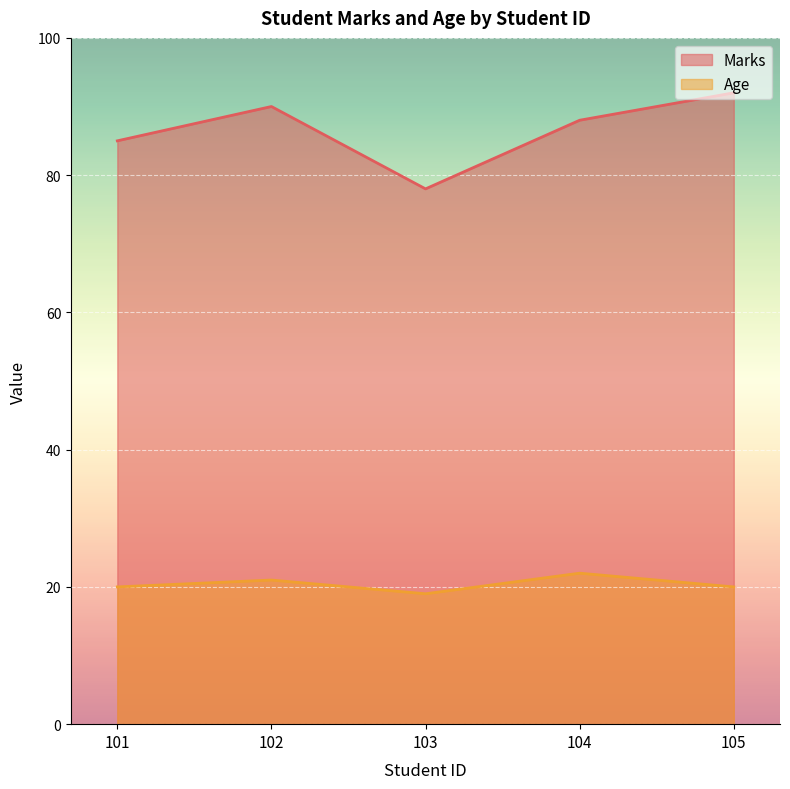

What is the maximum value shown in the chart?

92